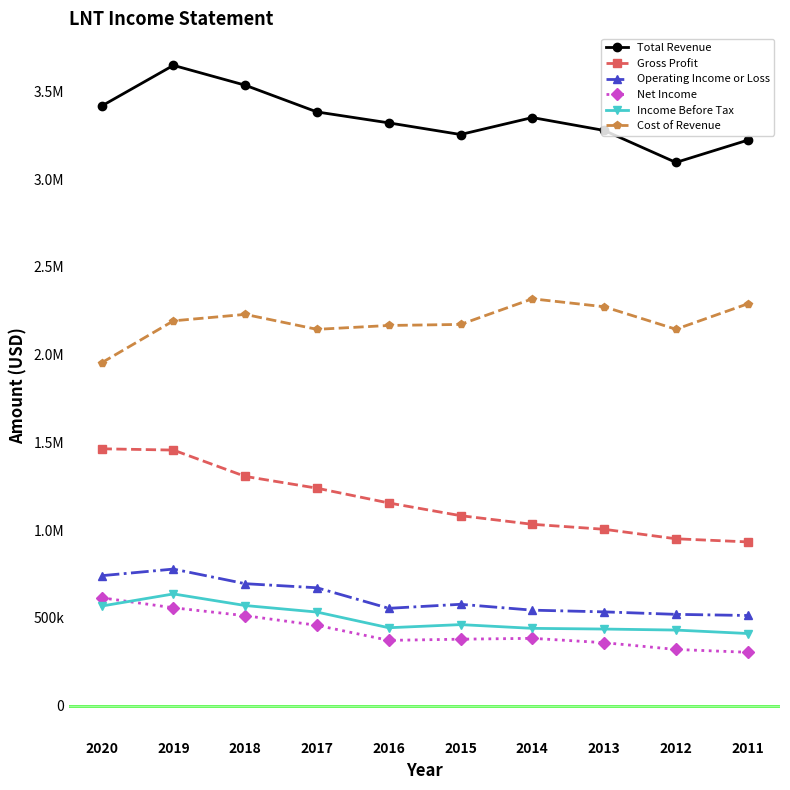

At which category does Cost of Revenue reach its first local peak?

2018